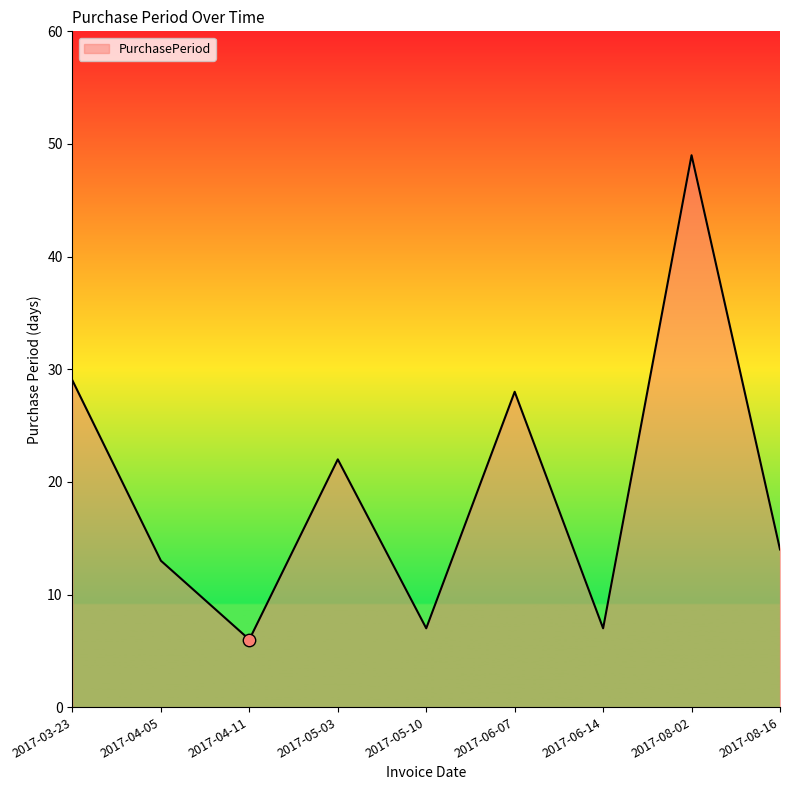

What is the change in value from 2017-04-11 to 2017-08-16?

+8